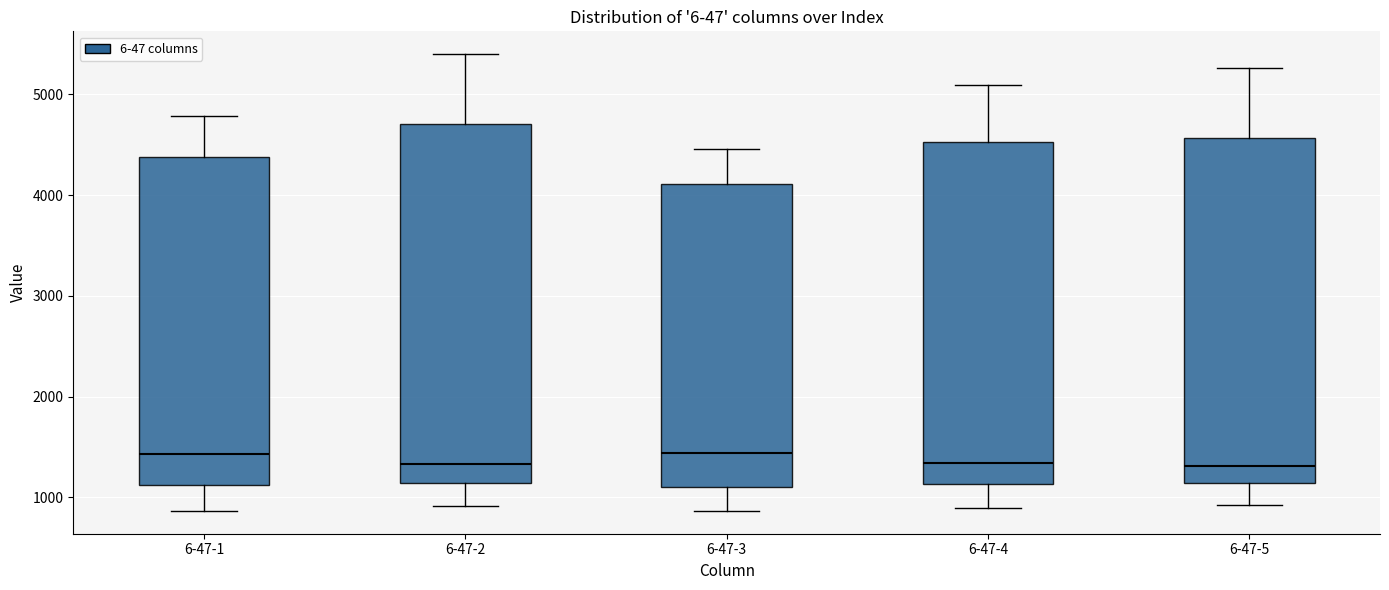

Which box is the tallest, from its lower edge to its upper edge?

6-47-2